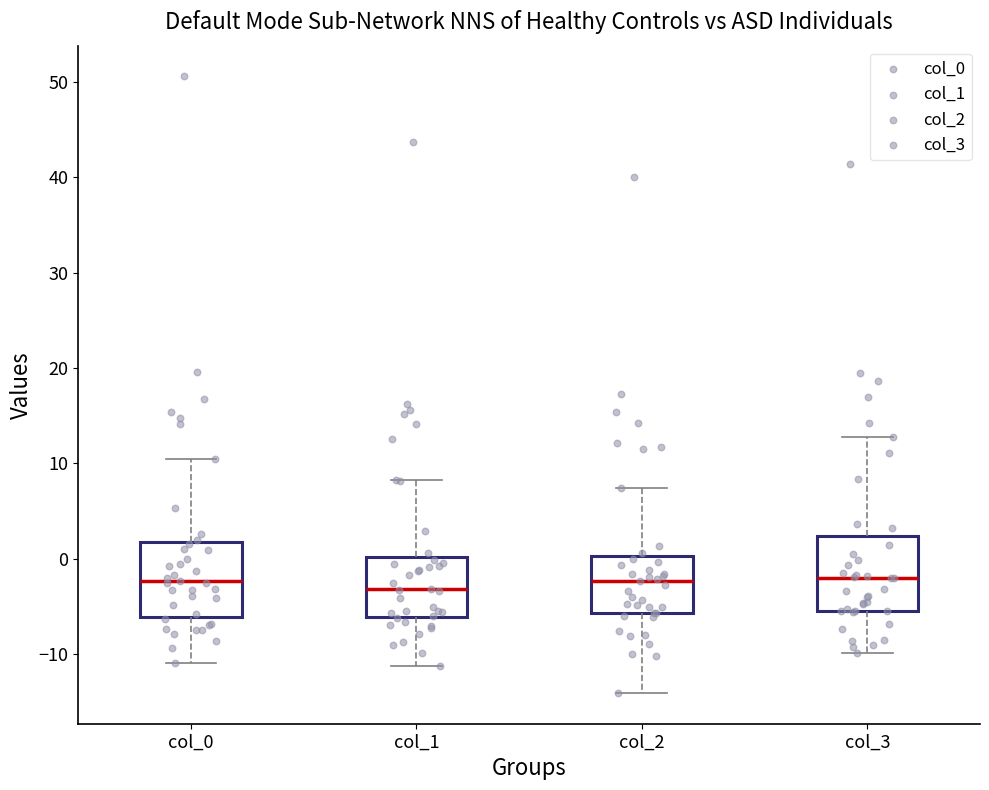

Where does the median line of the box for col_2 sit on the y-axis? The values are not printed on the chart, so give them approximately, as read against the axis.

-2